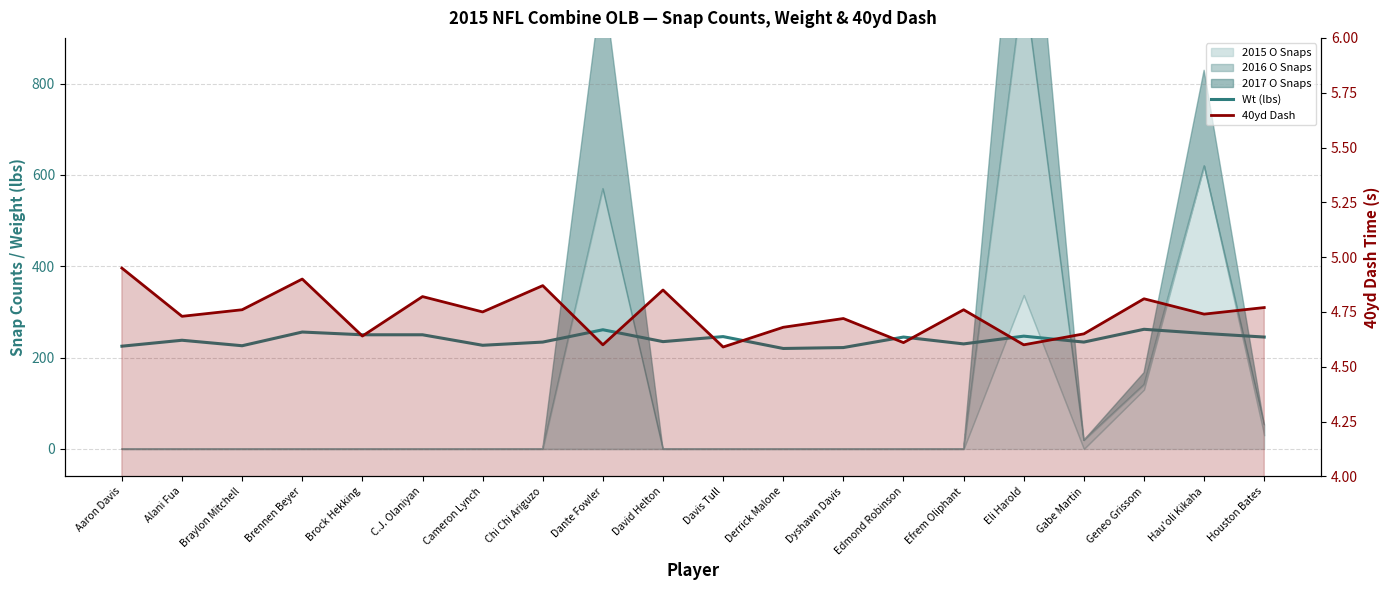

What is the average value of the 40yd Dash series?

4.7